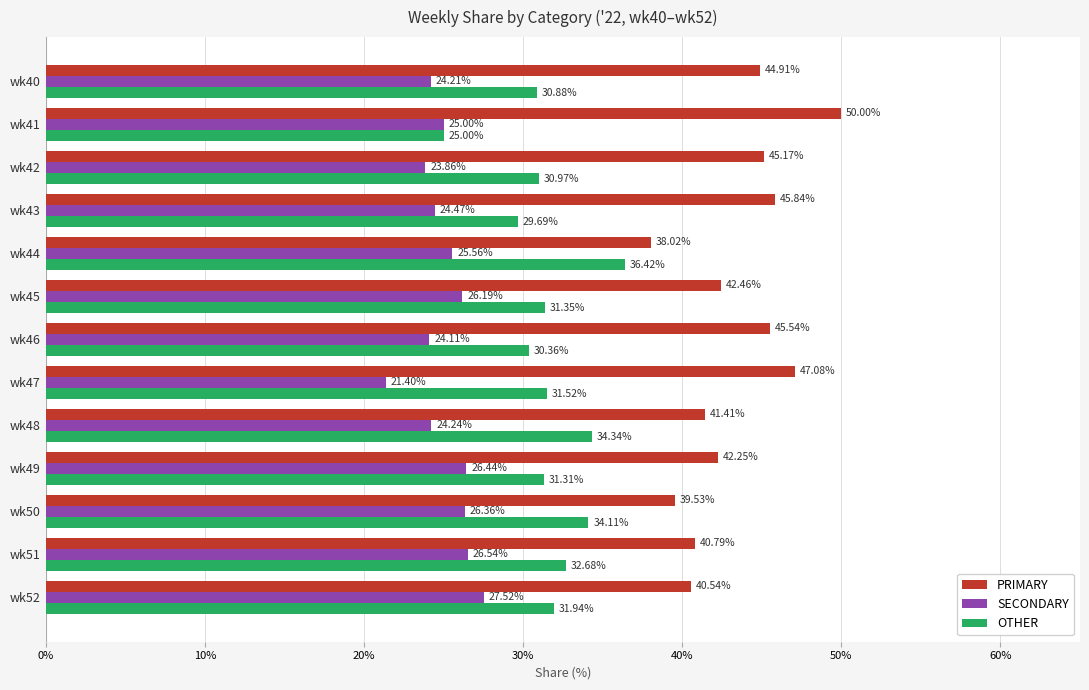

What is the difference between the maximum and minimum values in the OTHER series?

11.4